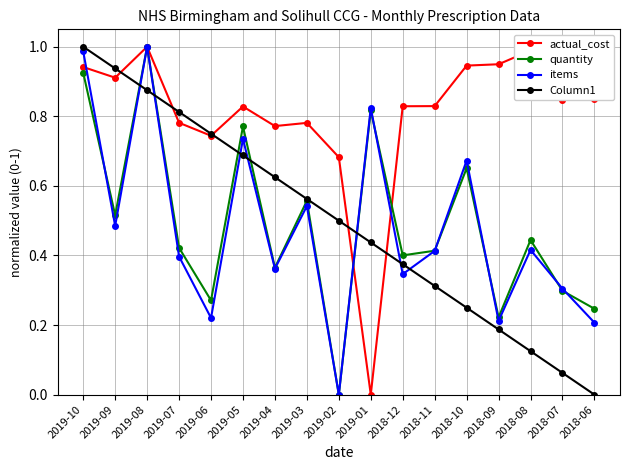

Is it true that actual_cost equals 1.4 at 2019-09?

False